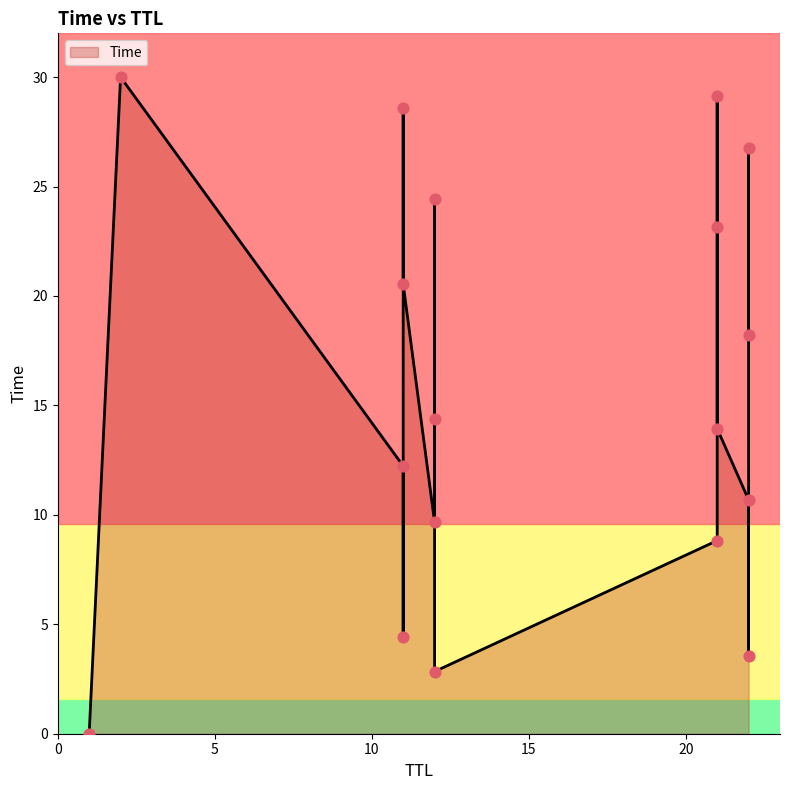

What is the ratio of the value at 2 to the value at 22?

2.8